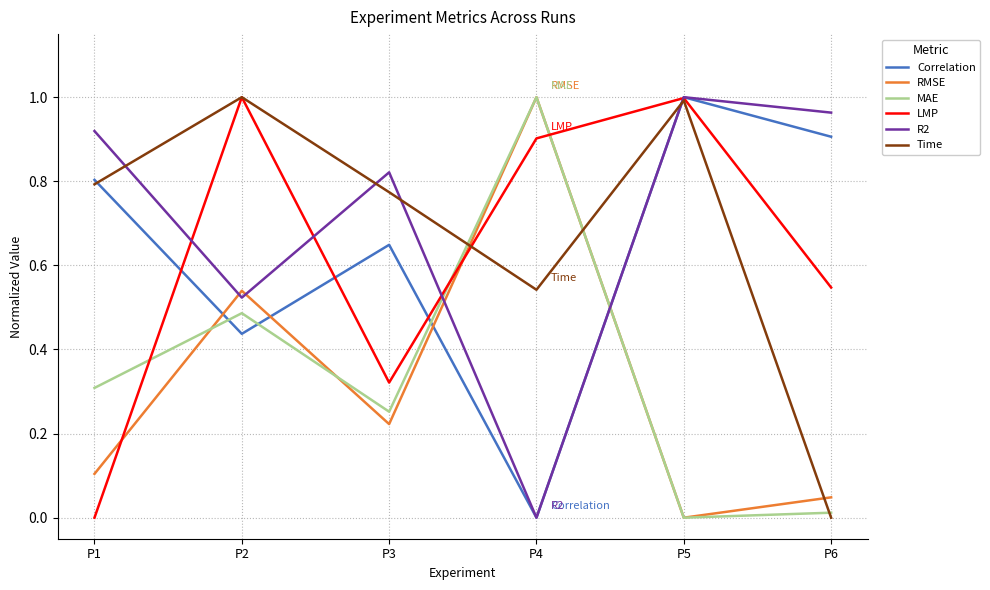

What are all the series names shown in the legend?

Correlation, RMSE, MAE, LMP, R2, Time